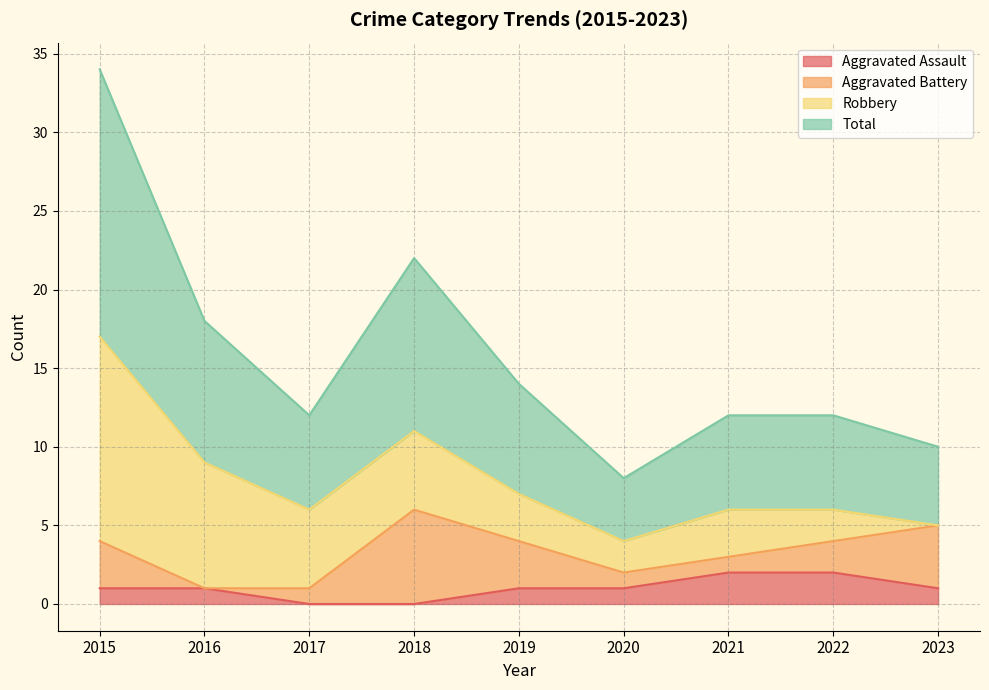

At how many categories does at least one series exceed 16?

1